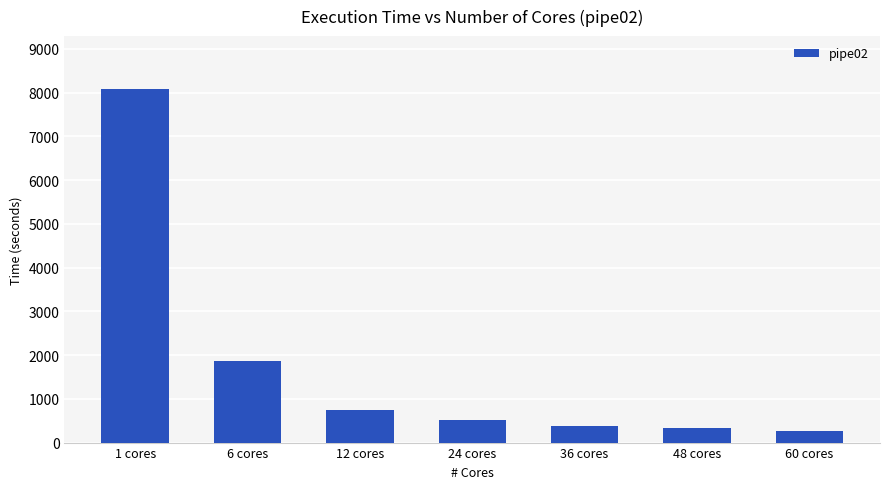

Between 12 cores and 60 cores, which is larger?

12 cores